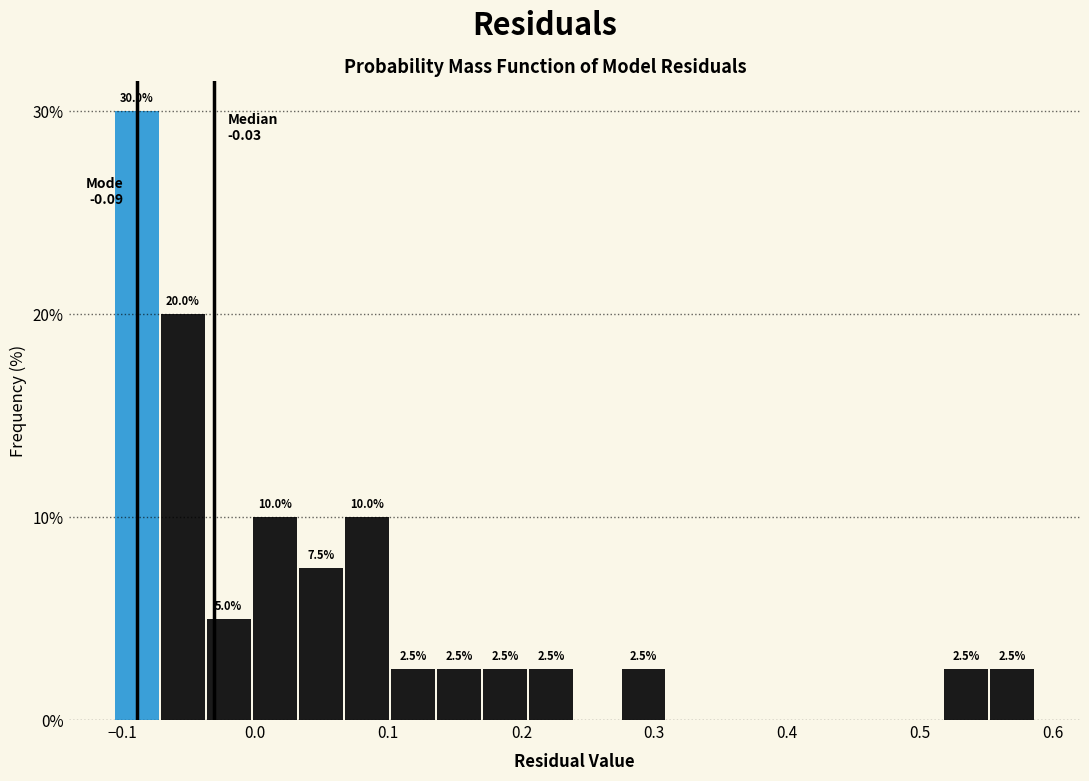

Read against the x-axis, roughly where is the centre of the tallest bar?

-0.09